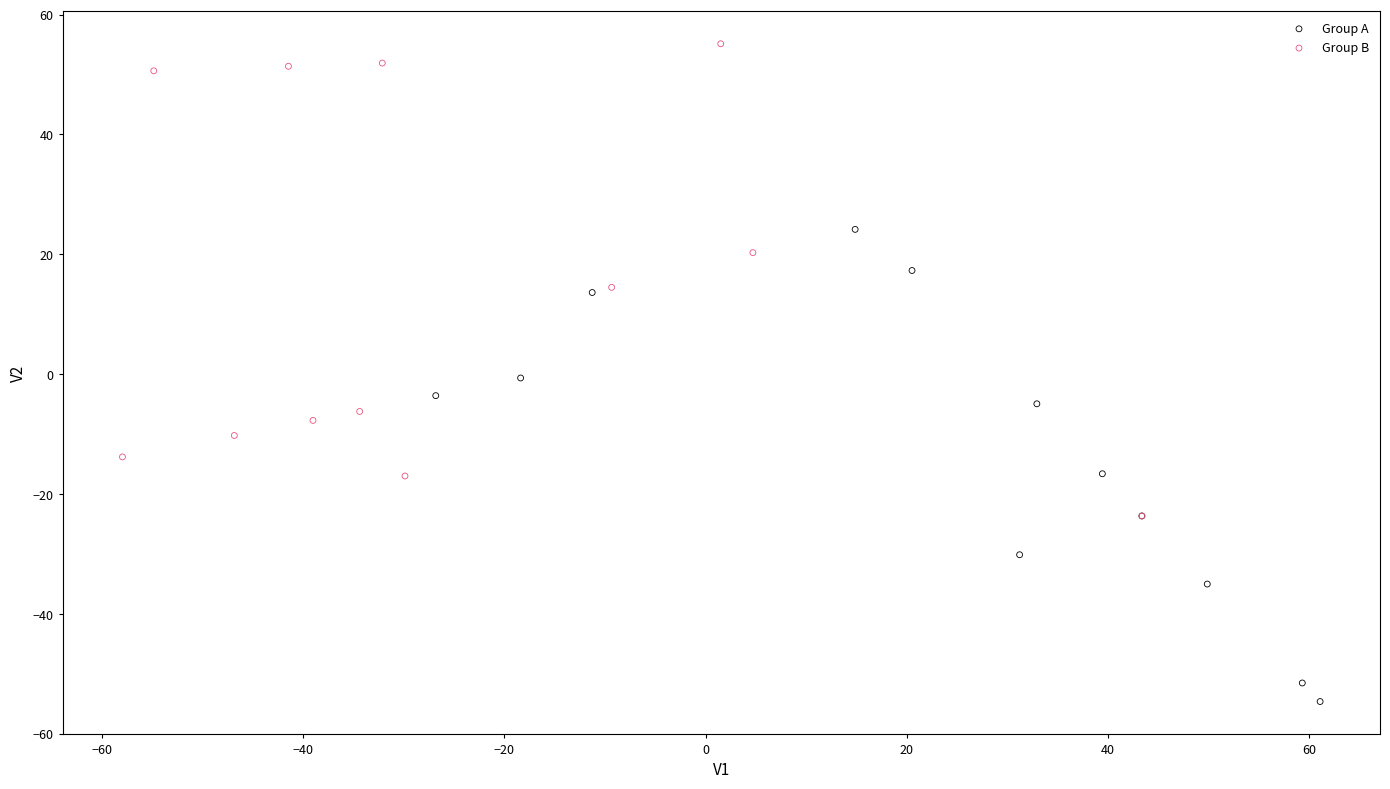

What are all the series names shown in the legend?

Group A, Group B